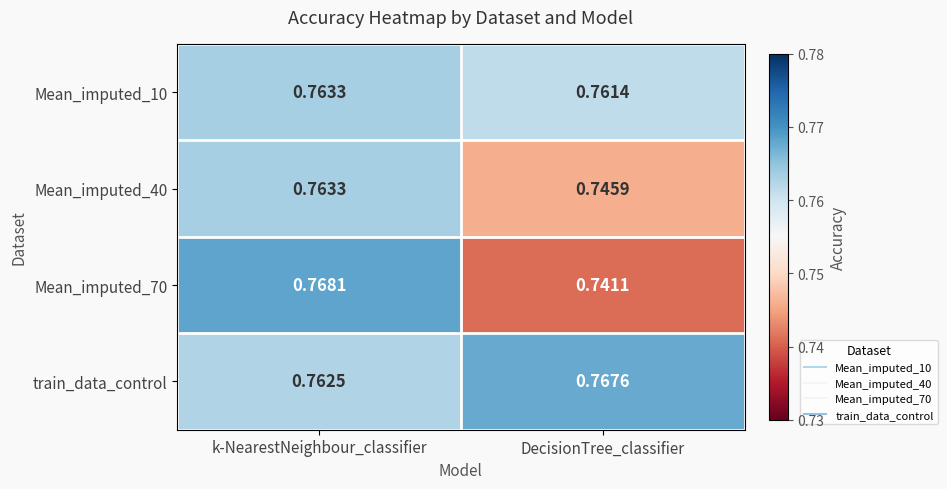

At which label does train_data_control reach its minimum?

k-NearestNeighbour_classifier